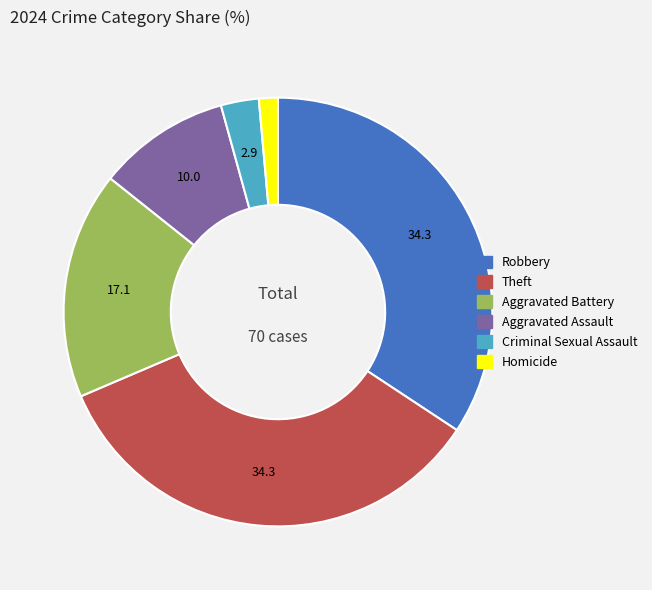

How many slices are in this pie chart?

6